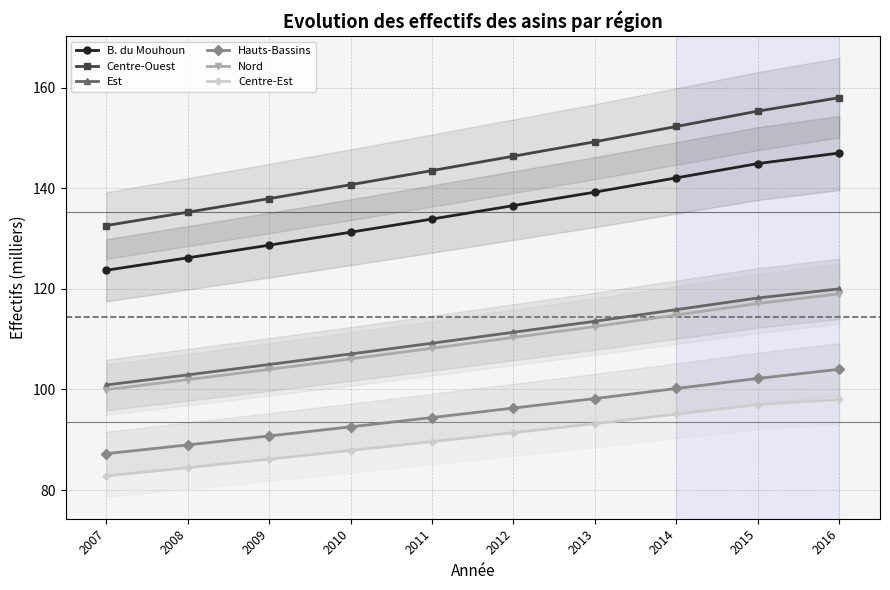

Reading right to left, extract all data points from this chart.

B. du Mouhoun: 147.0	144.9	142.1	139.2	136.6	133.9	131.3	128.7	126.2	123.7
Centre-Ouest: 158.0	155.3	152.3	149.2	146.4	143.5	140.7	137.9	135.2	132.6
Est: 120.0	118.2	115.9	113.5	111.4	109.2	107.0	105.0	102.9	100.9
Hauts-Bassins: 104.0	102.2	100.2	98.2	96.3	94.4	92.6	90.7	89.0	87.2
Nord: 119.0	117.1	114.8	112.5	110.3	108.2	106.1	104.0	101.9	99.9
Centre-Est: 98.0	97.0	95.1	93.2	91.4	89.6	87.9	86.1	84.4	82.8